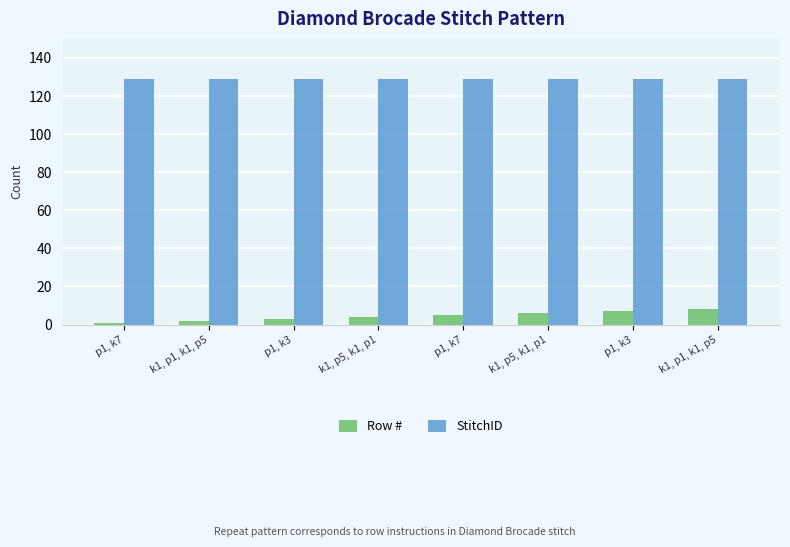

At how many categories does at least one series exceed 3?

8